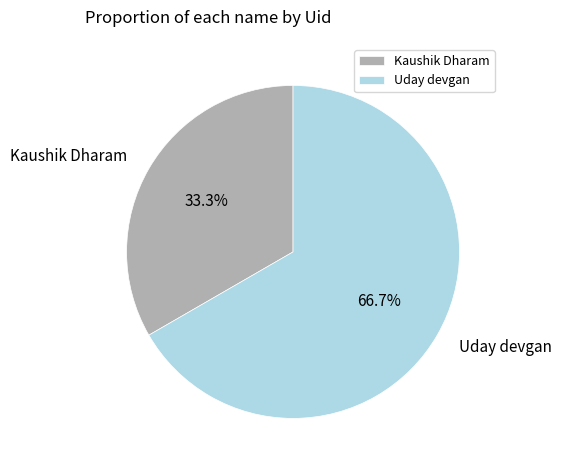

Between Kaushik Dharam and Uday devgan, which is larger?

Uday devgan